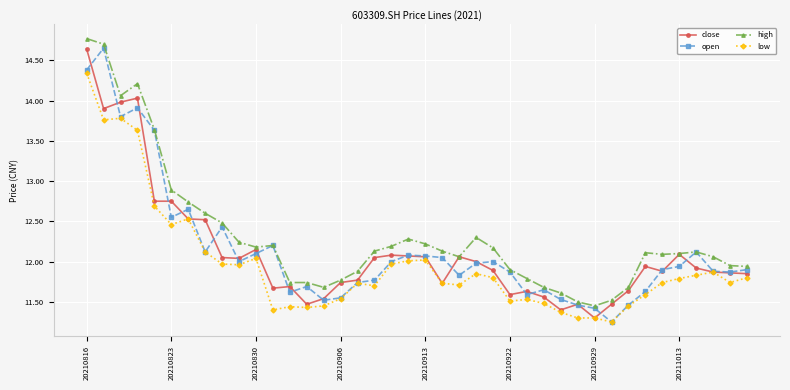

True or false: open has more than 2 interior local peaks.

True